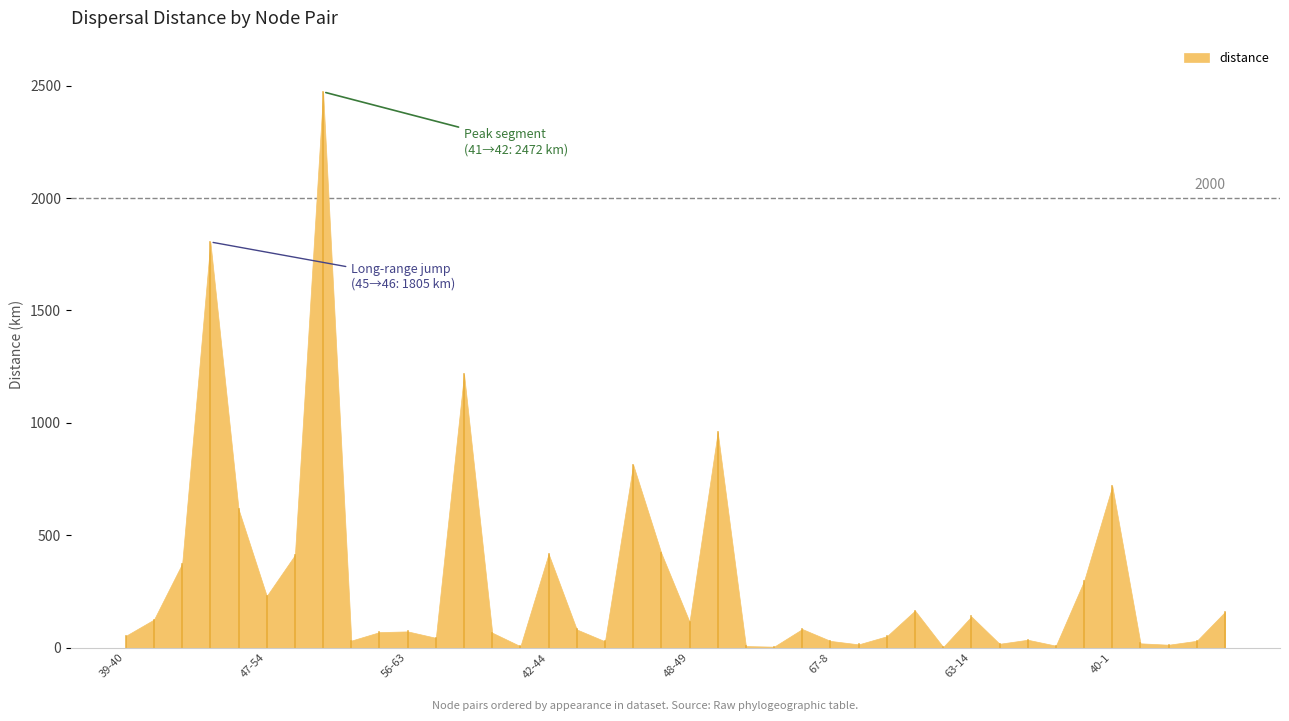

Reading right to left, what are all the values shown in this chart?

159.3	30.6	13.0	19.2	718.6	297.6	8.8	35.2	17.3	138.6	2.7	165.0	50.8	14.6	30.0	82.8	4.4	7.0	958.6	115.4	420.3	814.2	28.3	80.9	417.0	6.4	66.7	1216.7	43.7	72.3	69.1	31.4	2472.3	412.1	229.9	615.9	1804.7	373.6	125.1	52.6